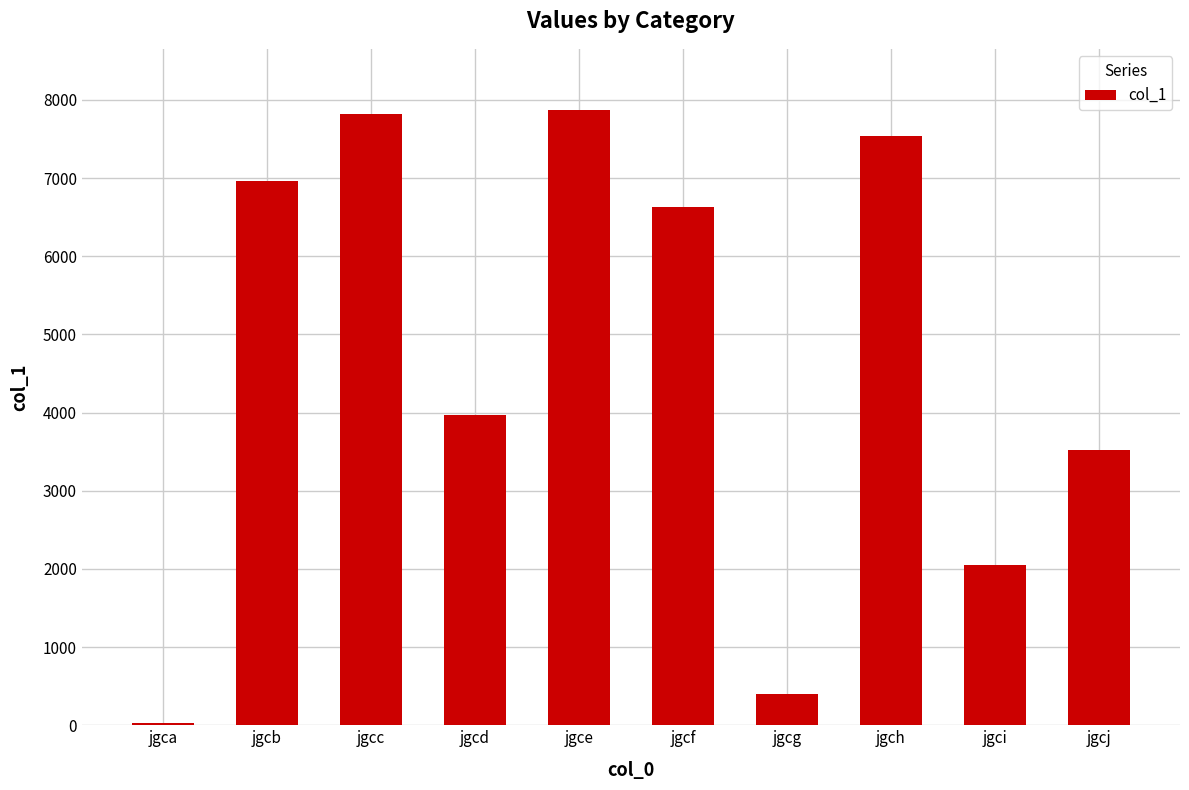

What is the difference between the values at jgcg and jgca?

376